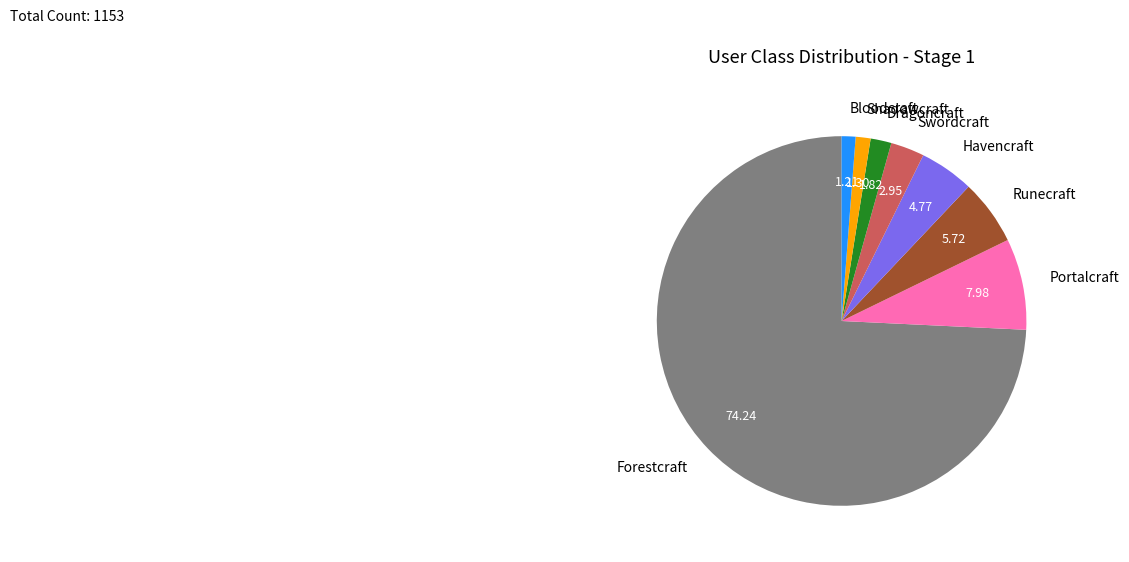

Does any single category account for the majority?

Yes